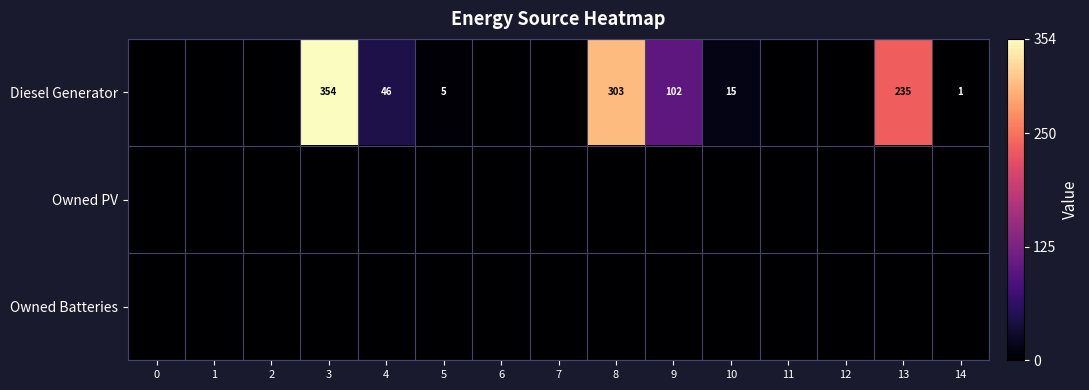

Reading left to right, extract all data points from this chart.

row_0: 0=0	1=0	2=0	3=354	4=46	5=5	6=0	7=0	8=303	9=102	10=15	11=0	12=0	13=235	14=1
row_1: 0=0	1=0	2=0	3=0	4=0	5=0	6=0	7=0	8=0	9=0	10=0	11=0	12=0	13=0	14=0
row_2: 0=0	1=0	2=0	3=0	4=0	5=0	6=0	7=0	8=0	9=0	10=0	11=0	12=0	13=0	14=0